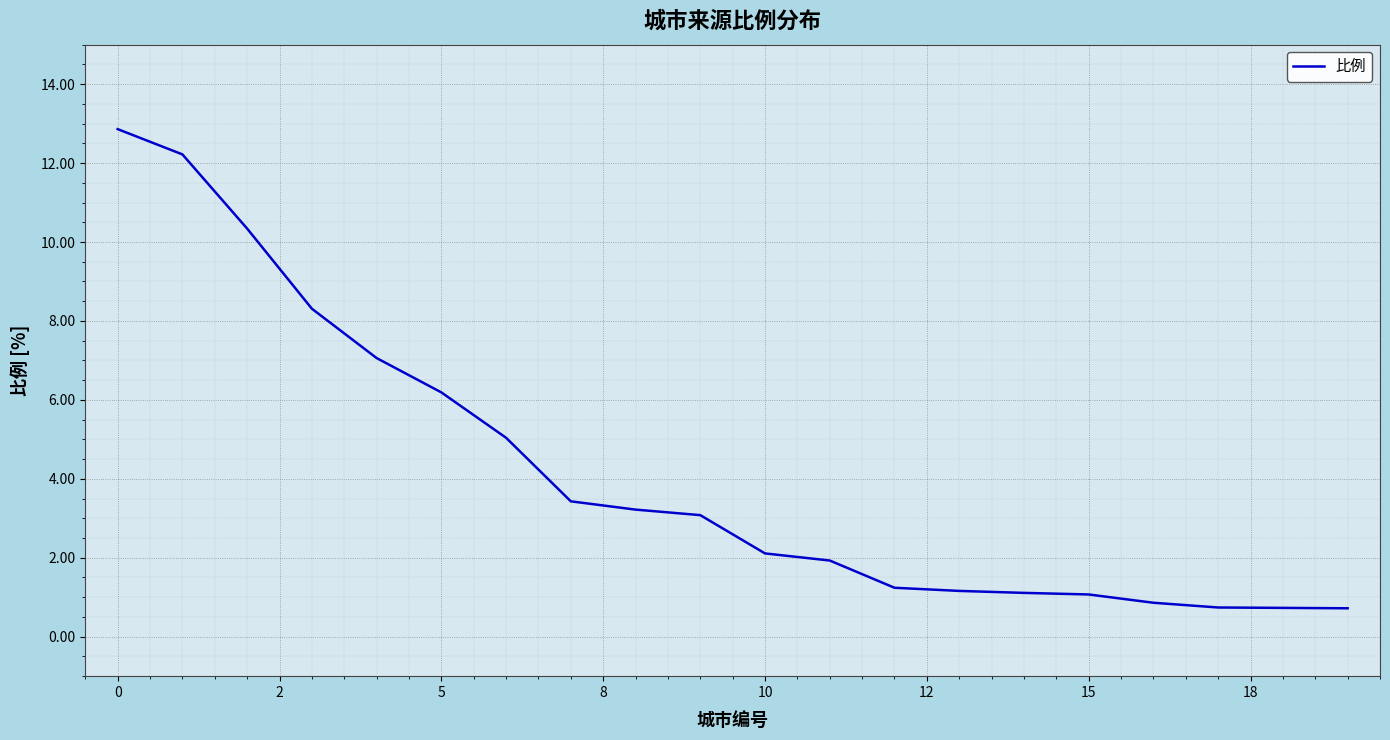

What is the smallest value displayed?

0.7